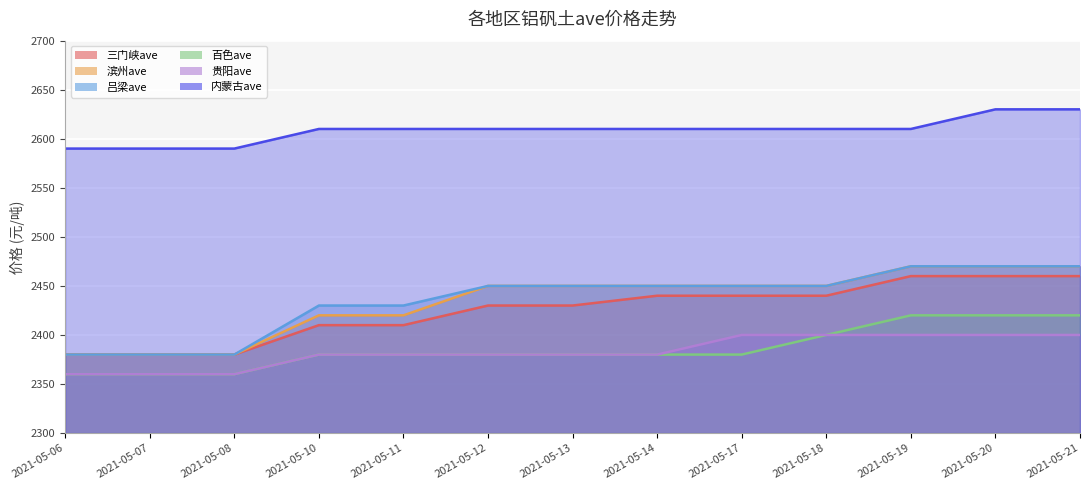

Where is 滨州ave nearest to the value 2425?

2021-05-10